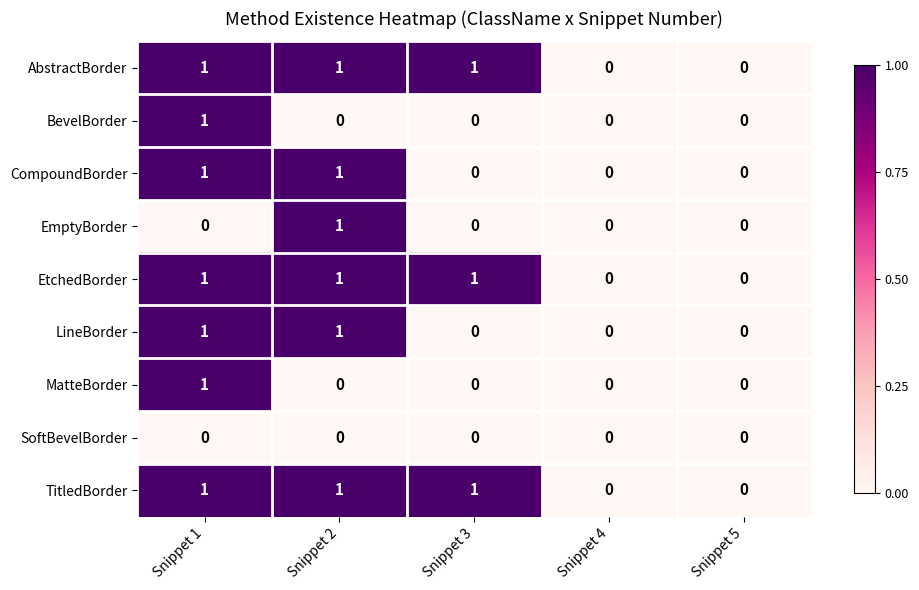

What is the sum of all AbstractBorder values?

3